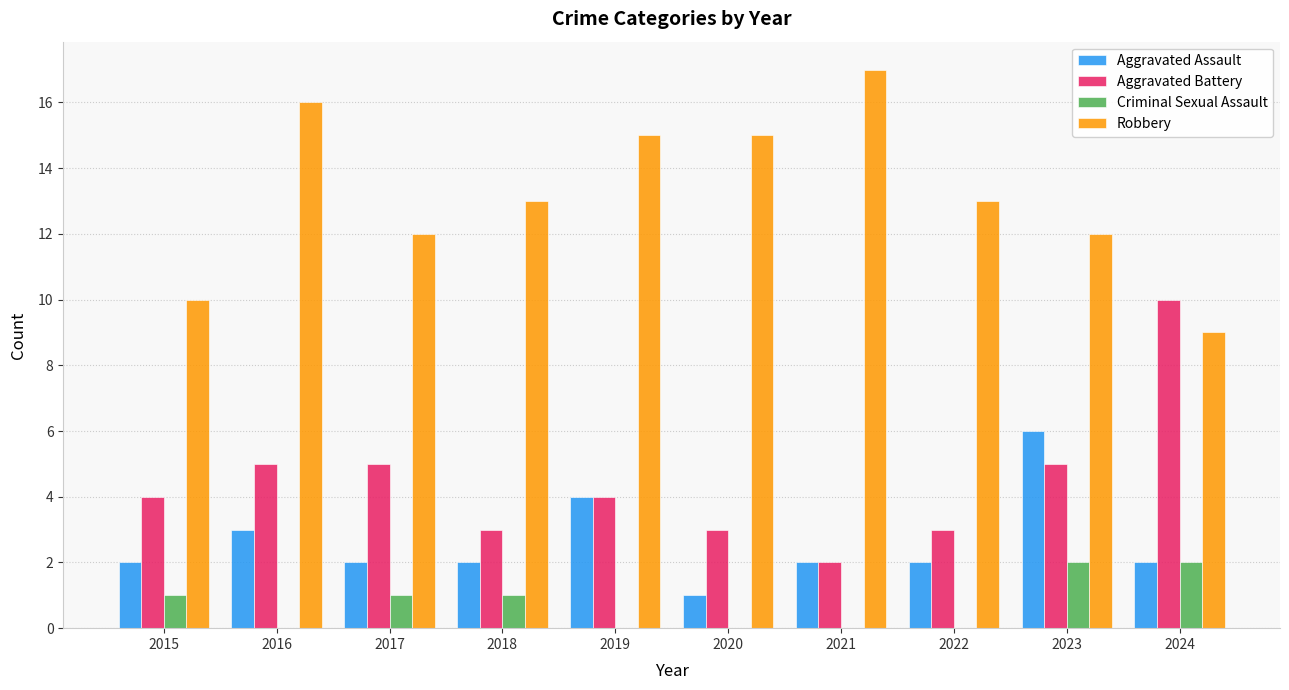

Which label corresponds to the largest value in the chart?

2021